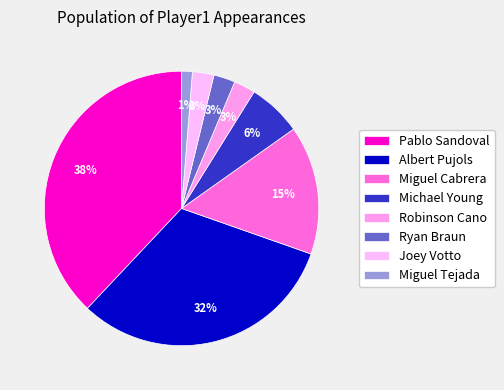

What portion of the pie excludes Robinson Cano?

97.5%